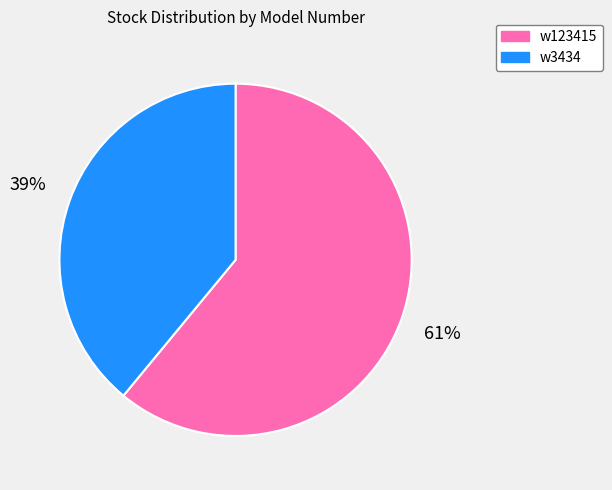

Which has a higher value, w123415 or w3434?

w123415